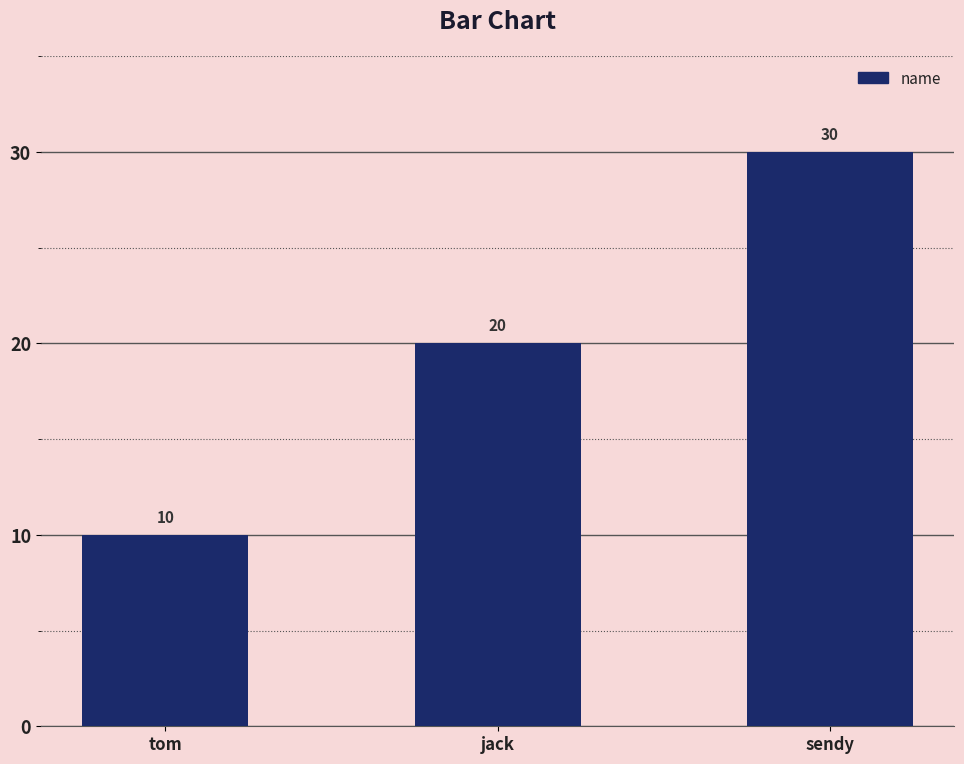

What is the difference between the maximum and minimum values?

20